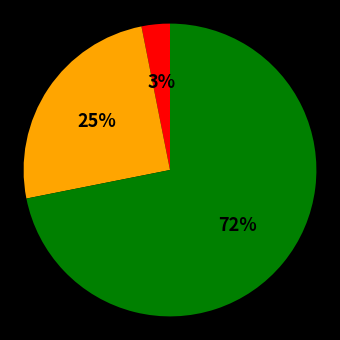

Does any single category account for the majority?

Yes